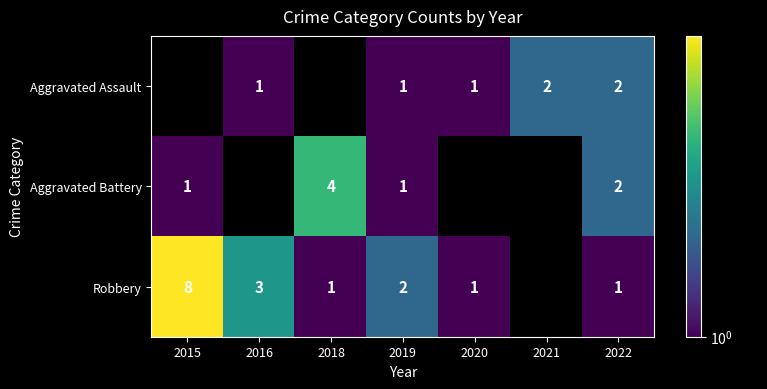

True or false: Aggravated Battery has a value of 0 at 2015.

False